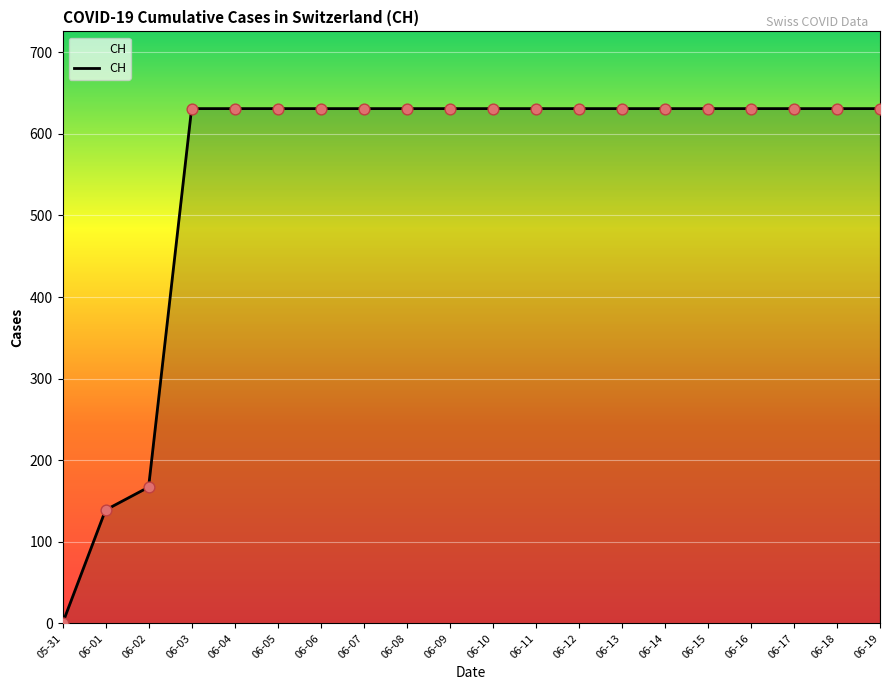

What is the ratio of the value at 06-17 to the value at 06-11?

1.0